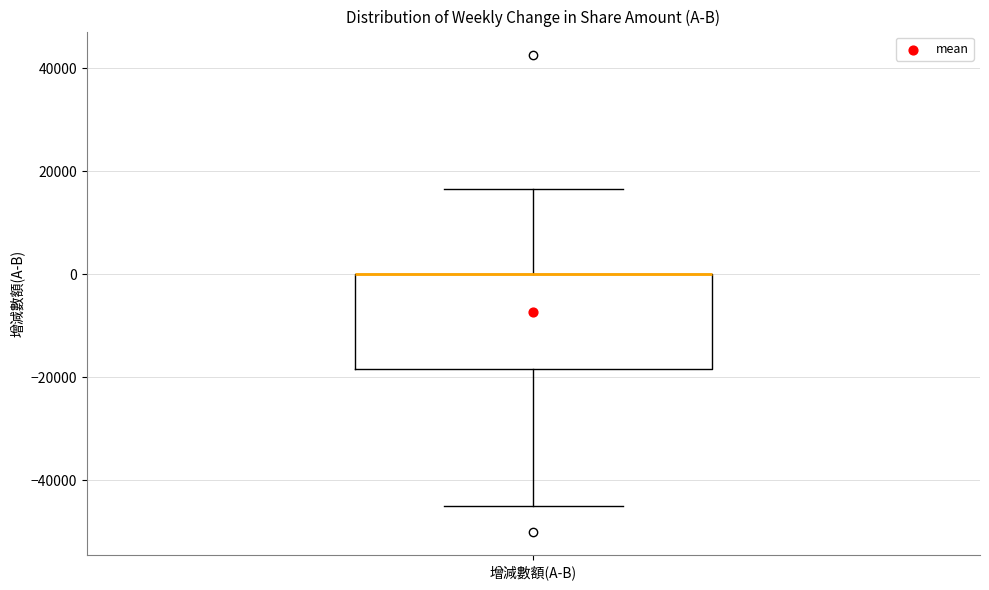

Where is the lower edge of the box for 增減數額(A-B) on the y-axis? The values are not printed on the chart, so give them approximately, as read against the axis.

-18000